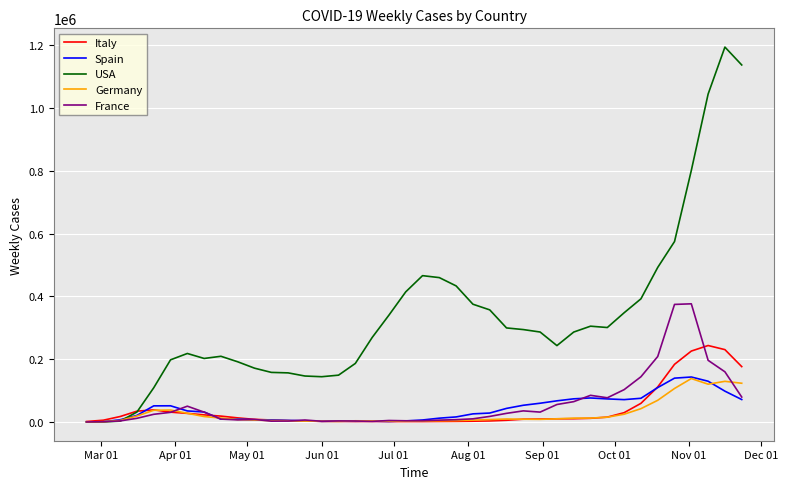

Which series has the largest total across all categories?

USA